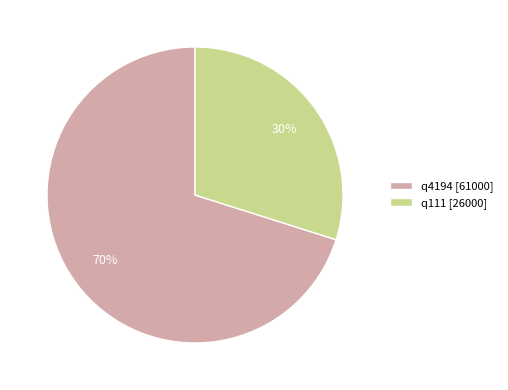

Which category has the biggest portion of the pie?

q4194